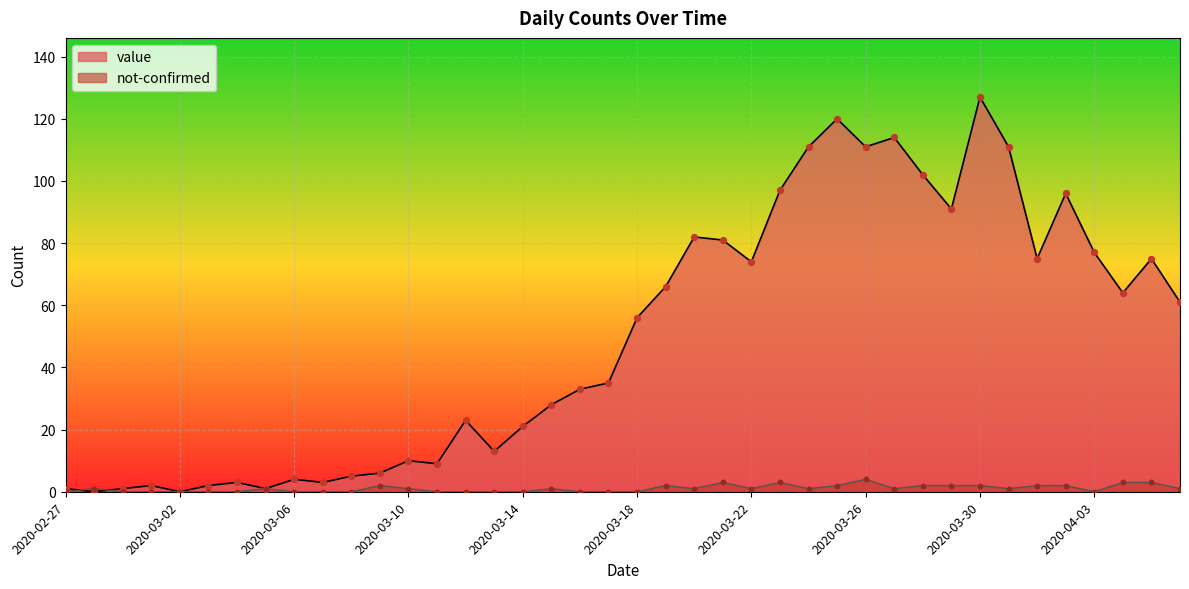

At which category is the sum across all series the highest?

2020-03-30